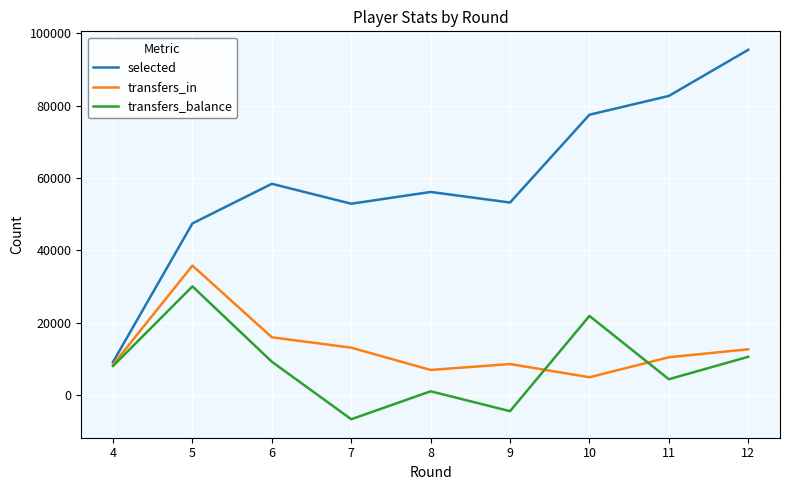

What is the sum of the transfers_balance values at 9 and 12?

6160